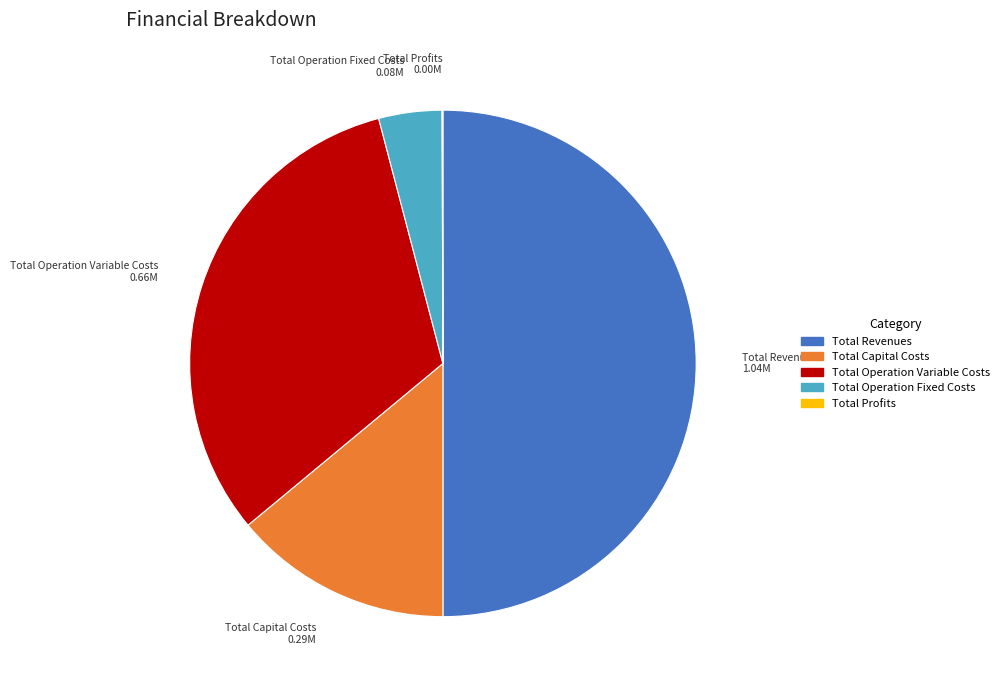

What is the ratio of the value at Total Revenues to the value at Total Operation Variable Costs?

1.6